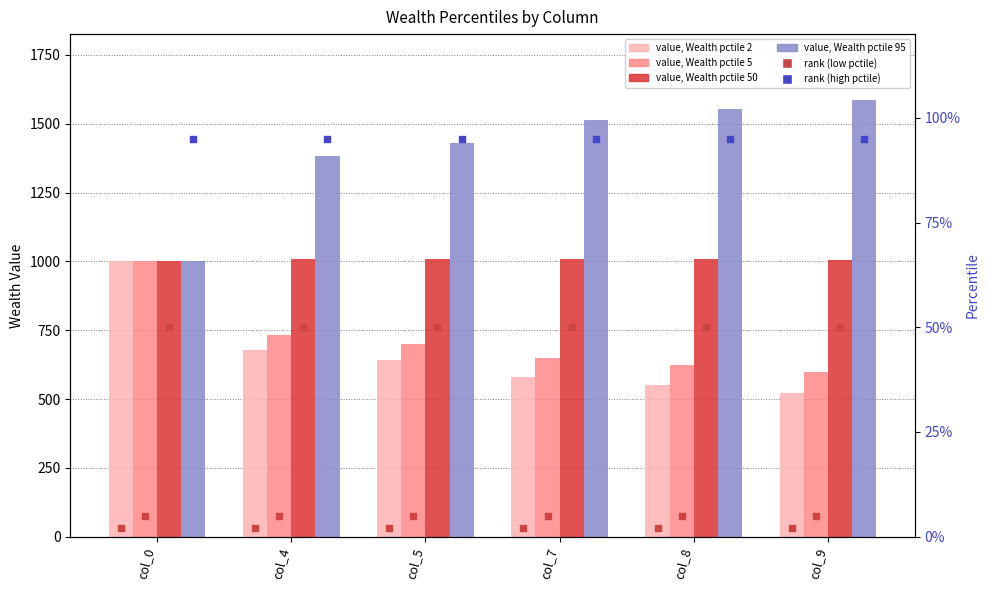

Which series reaches the minimum Y coordinate?

Wealth_pctile_2